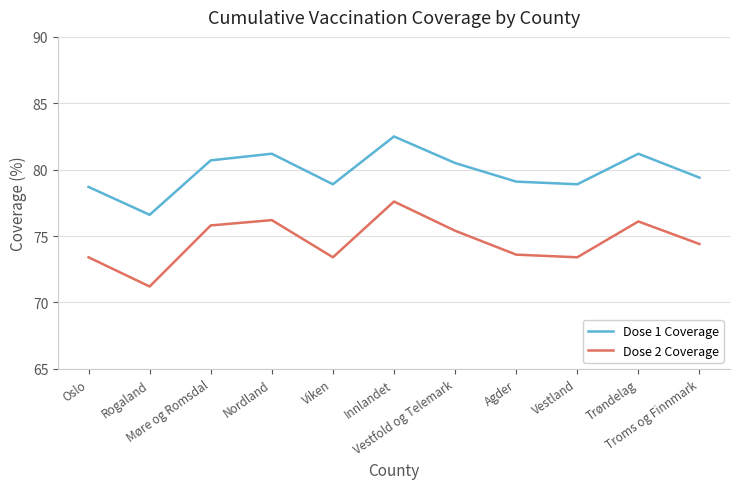

List the series in order of their peak value, highest first.

Dose 1 Coverage, Dose 2 Coverage